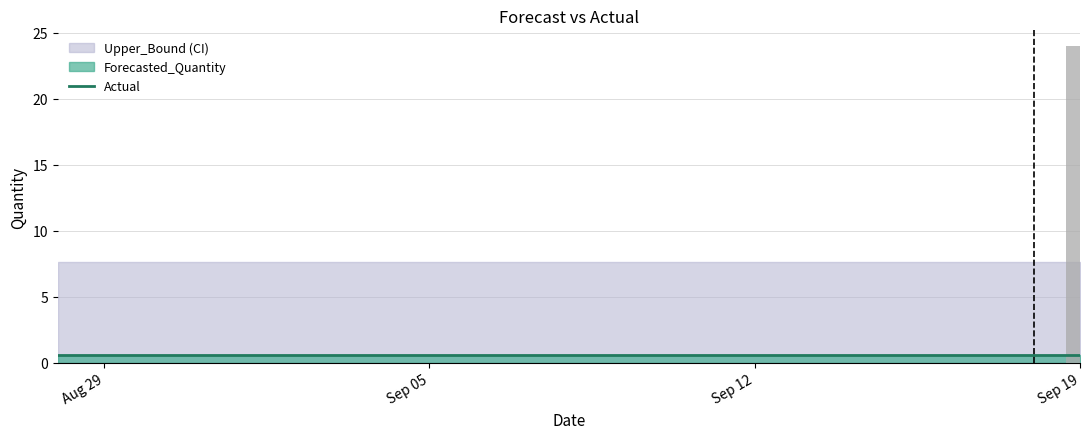

What is the greatest value displayed?

24